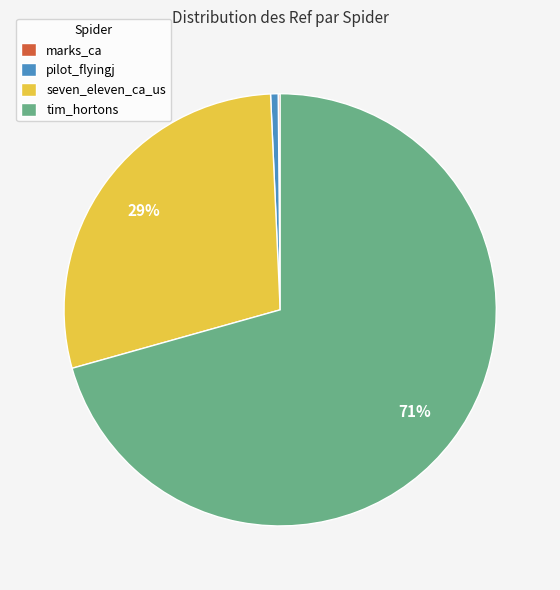

Do pilot_flyingj and seven_eleven_ca_us together represent more than half of the pie?

No